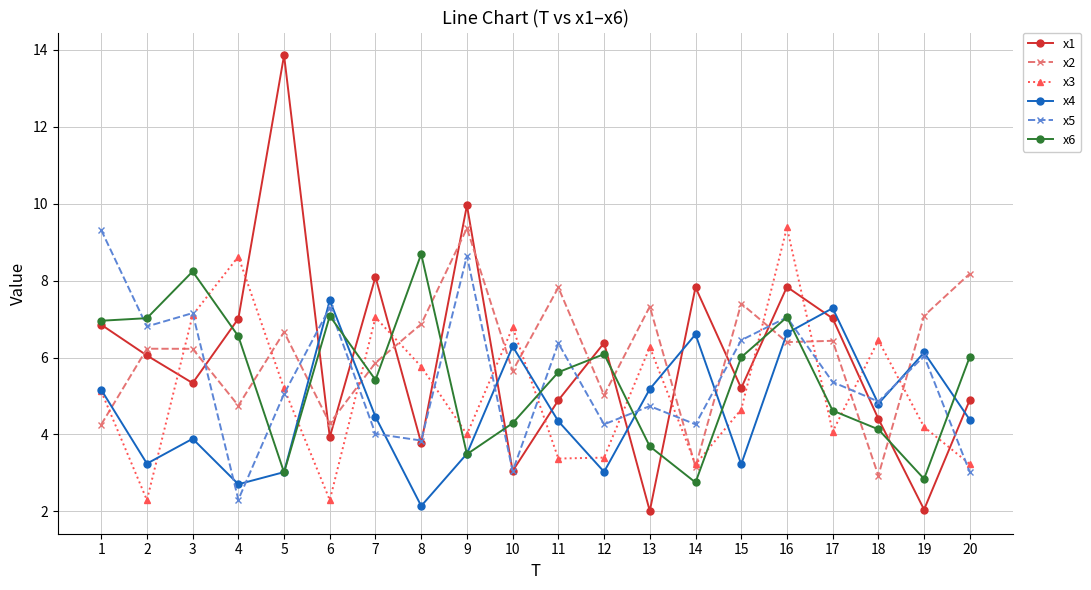

At which label does x2 first exceed 6?

2